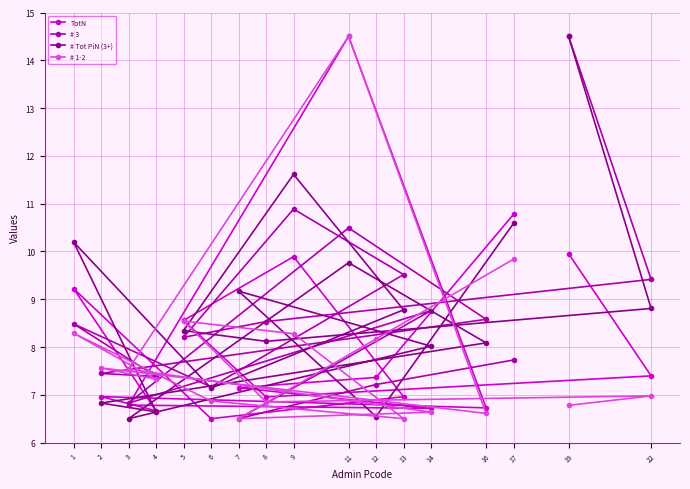

The value of # Tot PiN (3+) at 7 is 9.2. True or false?

True